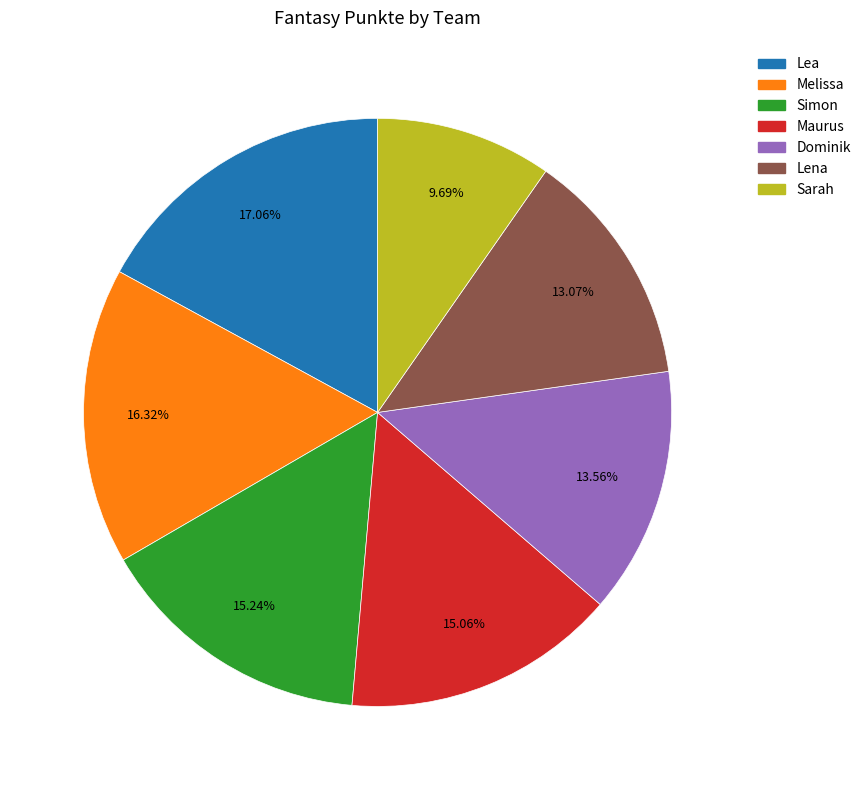

To the nearest percent, what is the average slice percentage?

14%